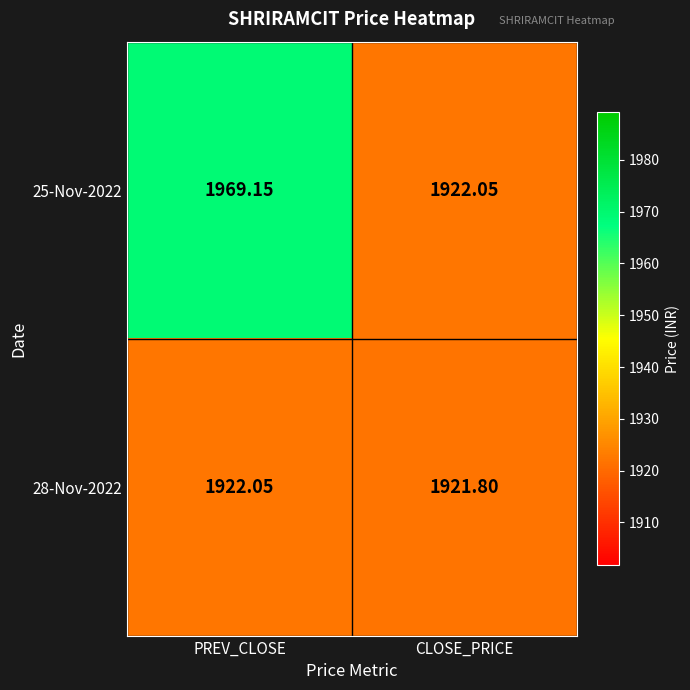

List the labels in order of 28-Nov-2022 value, smallest first.

CLOSE_PRICE, PREV_CLOSE